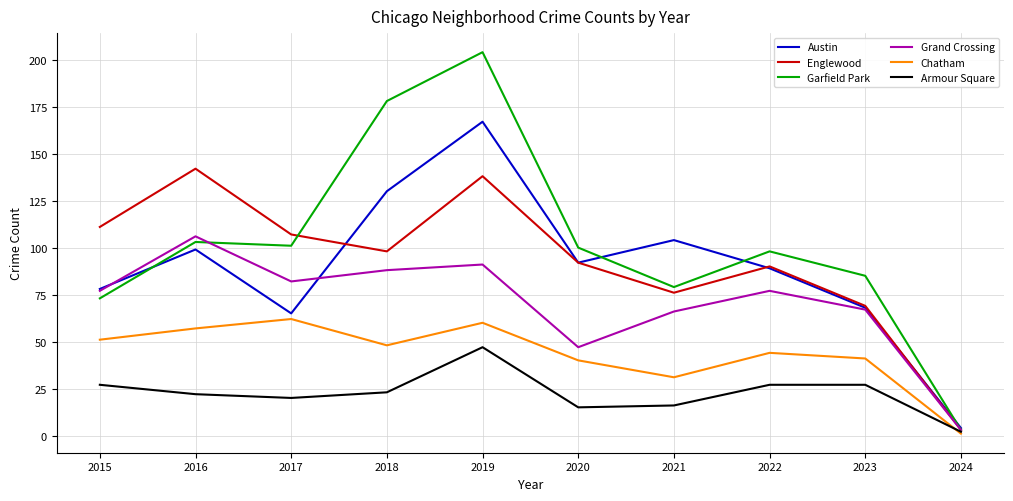

The value of Grand Crossing at 2023 is 67. True or false?

True